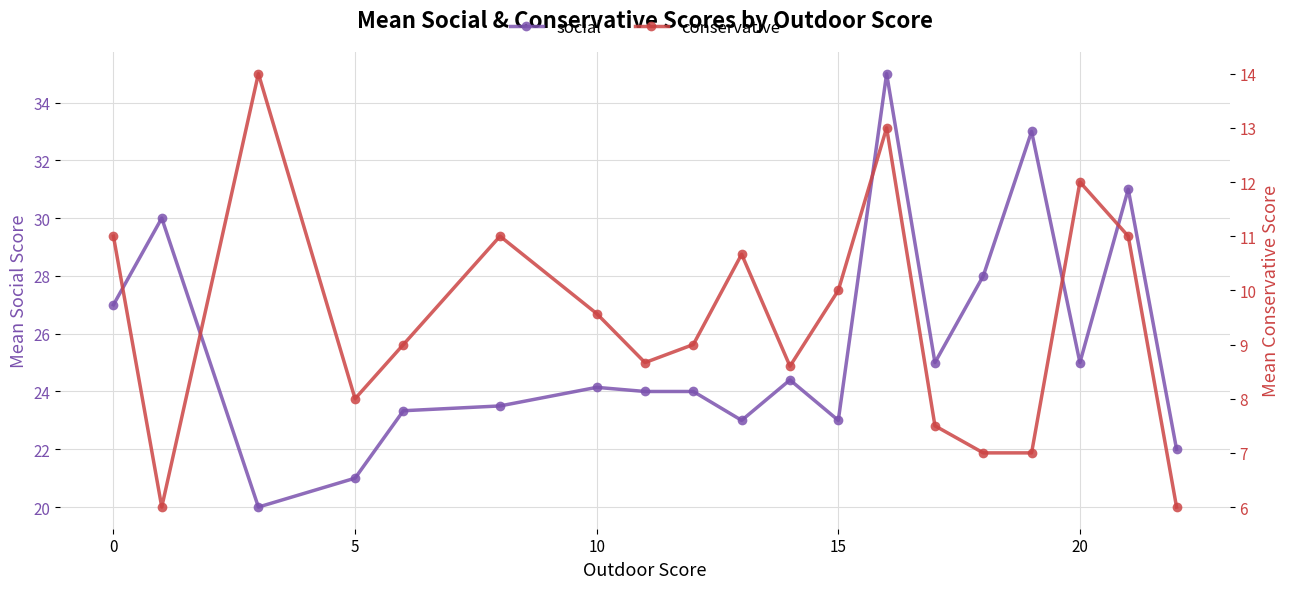

True or false: social has a value of 35.5 at 15.

False